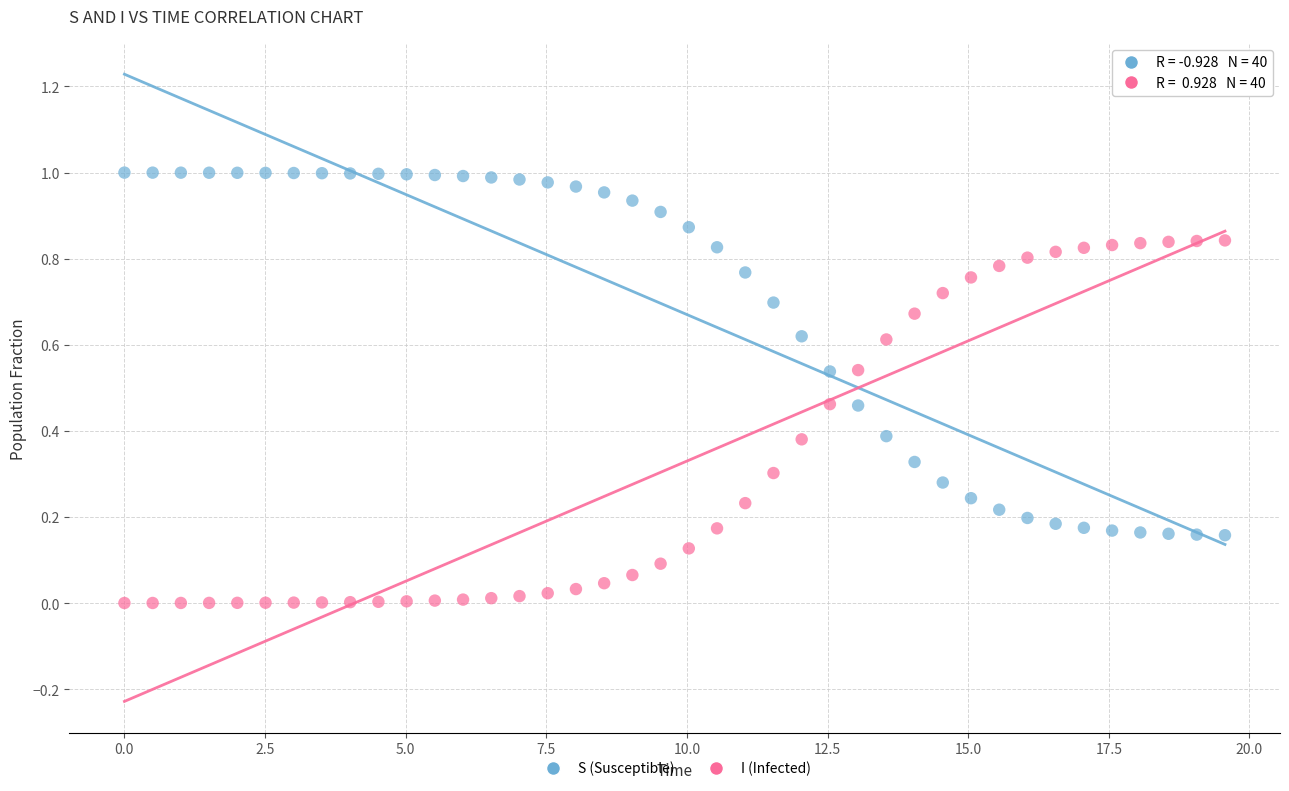

Which series reaches the maximum Y coordinate?

S (Susceptible)